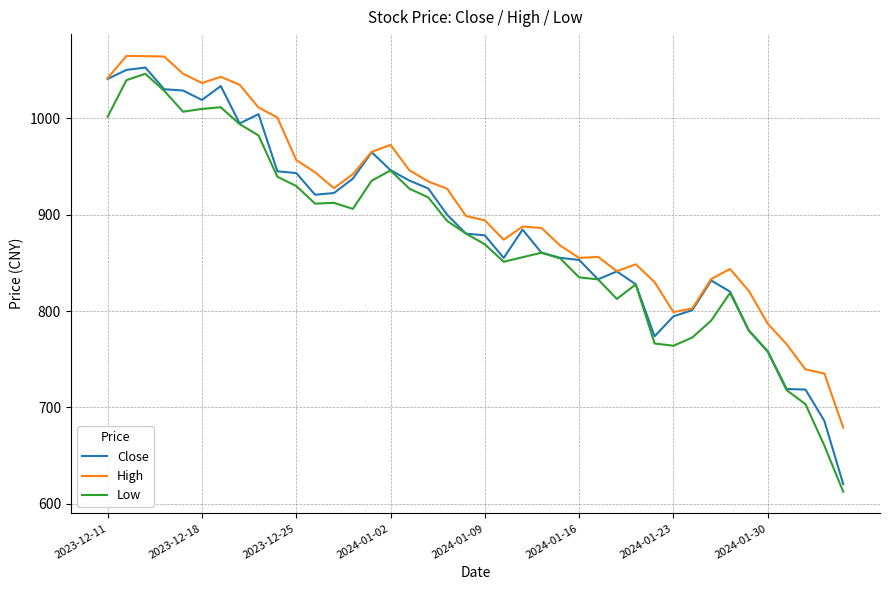

True or false: Close has more than 2 interior local peaks.

True